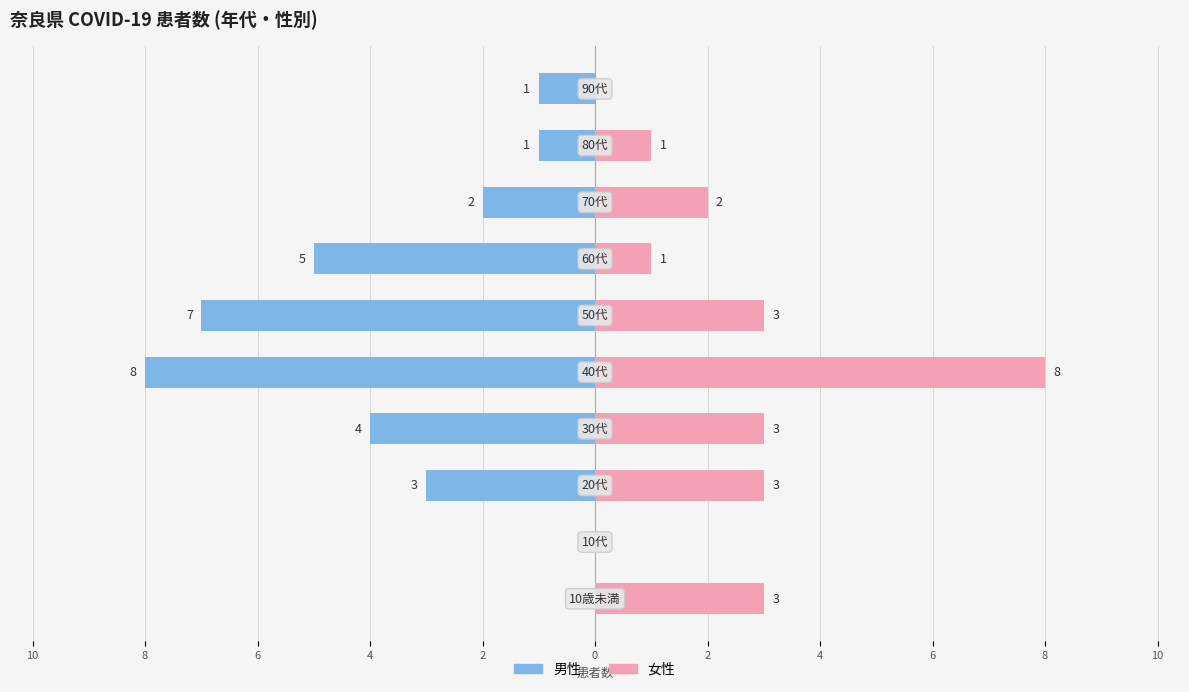

How many data points in 男性 are less than -2?

5